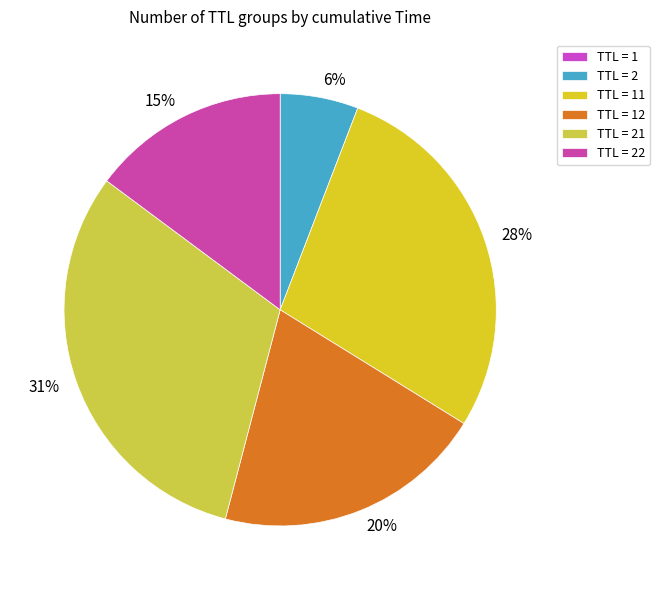

Does any single category account for the majority?

No